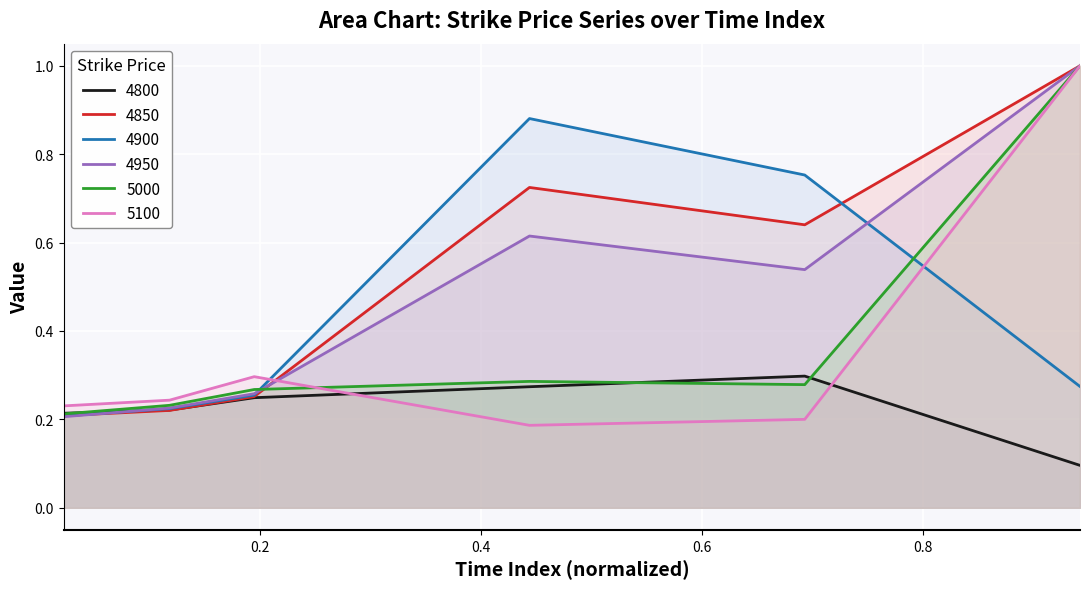

What is the label of the 2nd point from the left?

0.1178082191780822